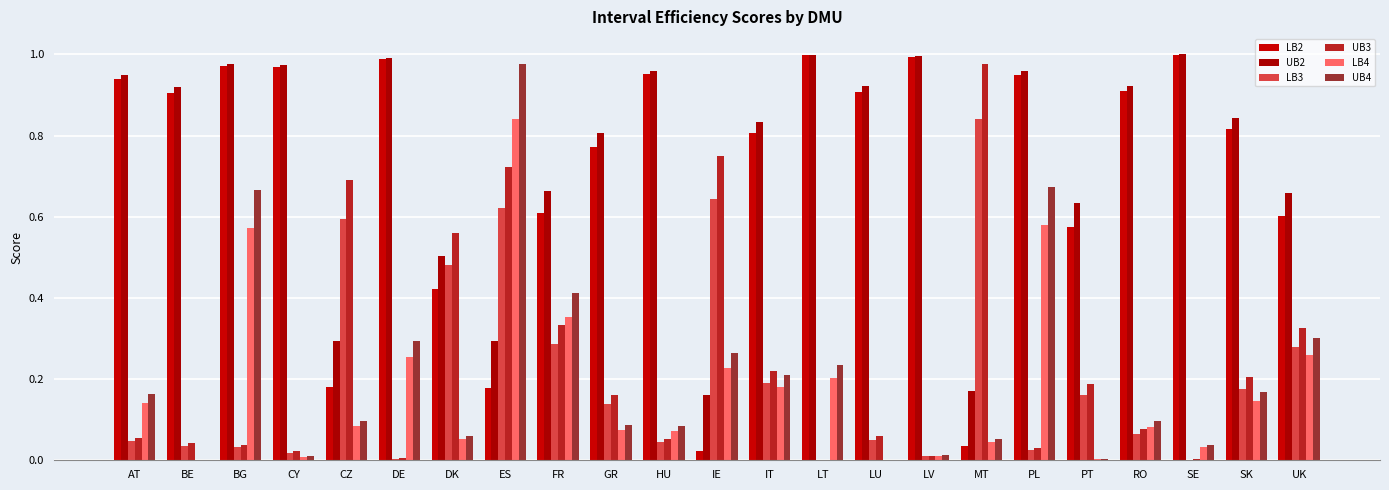

How many categories are shown in the chart?

23